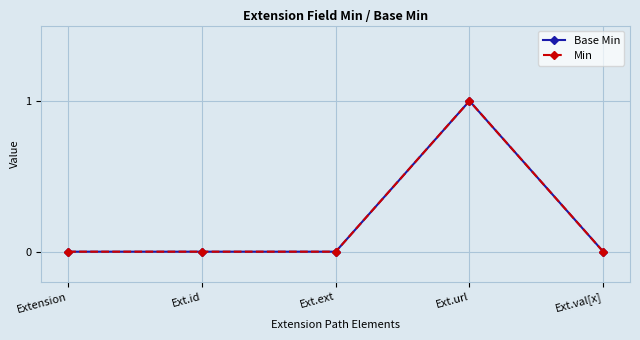

What is the difference between the maximum and minimum values in the Min series?

1